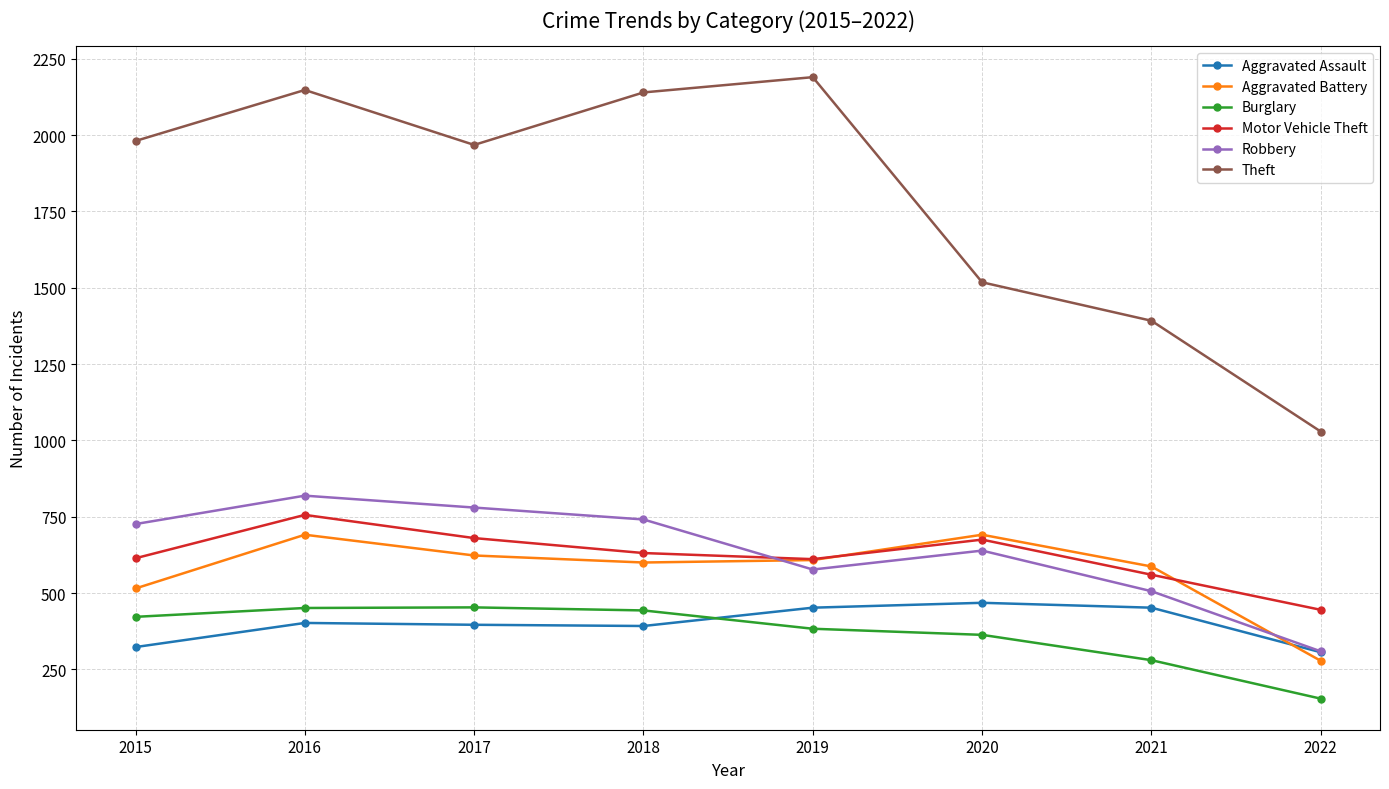

True or false: Robbery and Burglary intersect in this chart.

False